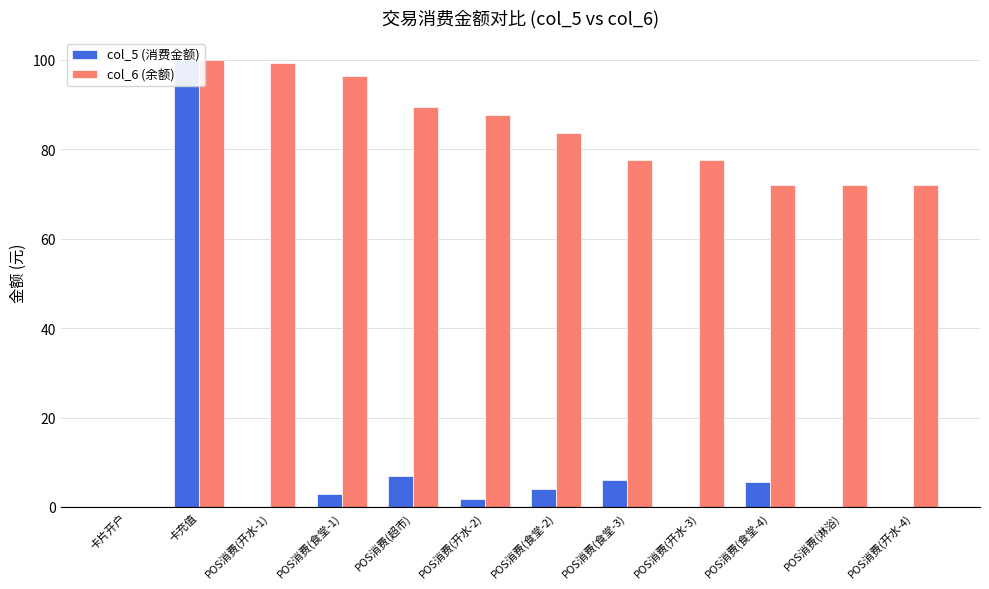

Which series has the largest range (max minus min)?

col_5 (消费金额)